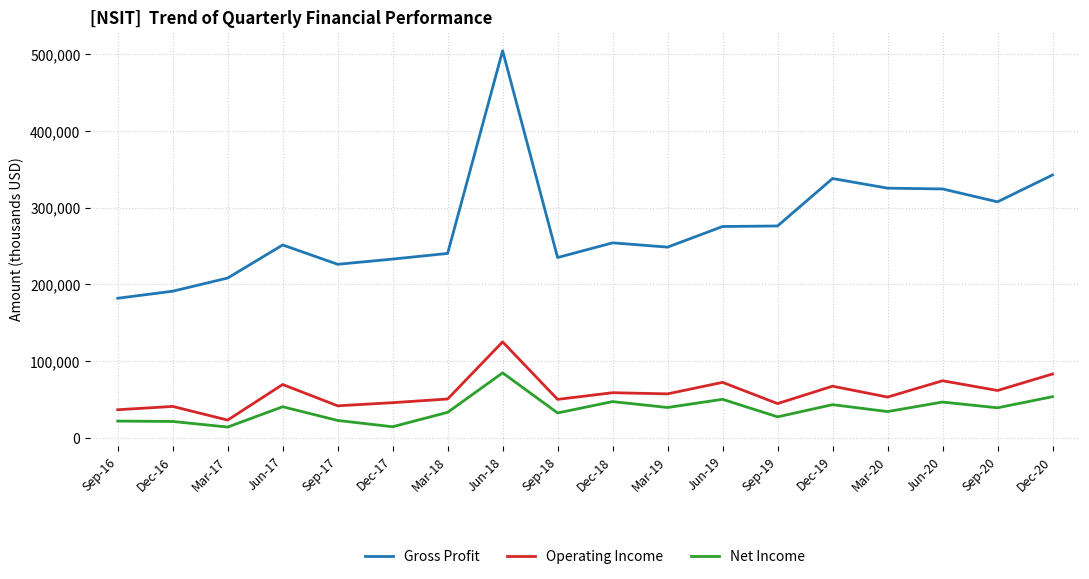

Between Jun-17 and Mar-18, which series saw the biggest shift?

Operating Income